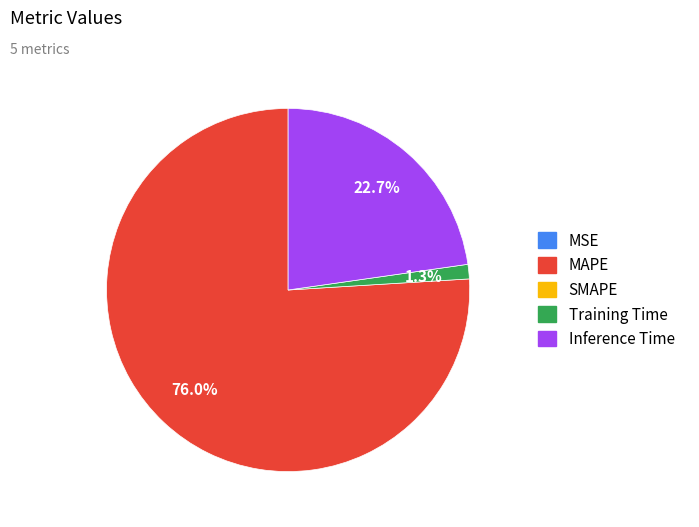

Does any single category account for the majority?

Yes